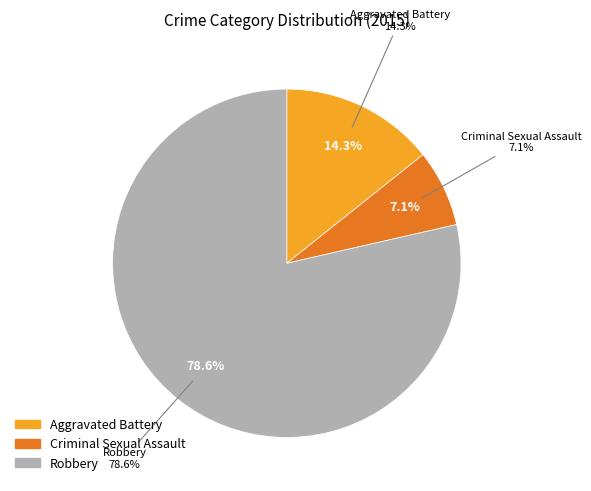

Is there any slice that represents more than half of the pie?

Yes